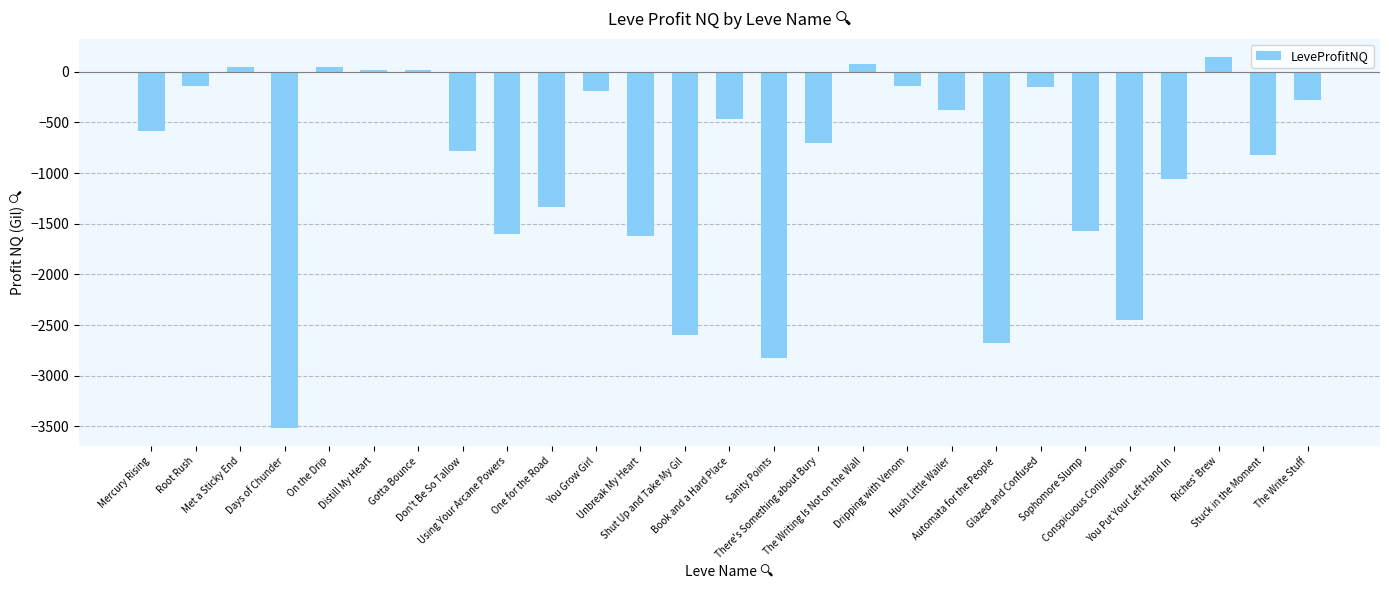

What is the minimum value shown in the chart?

-3512.5